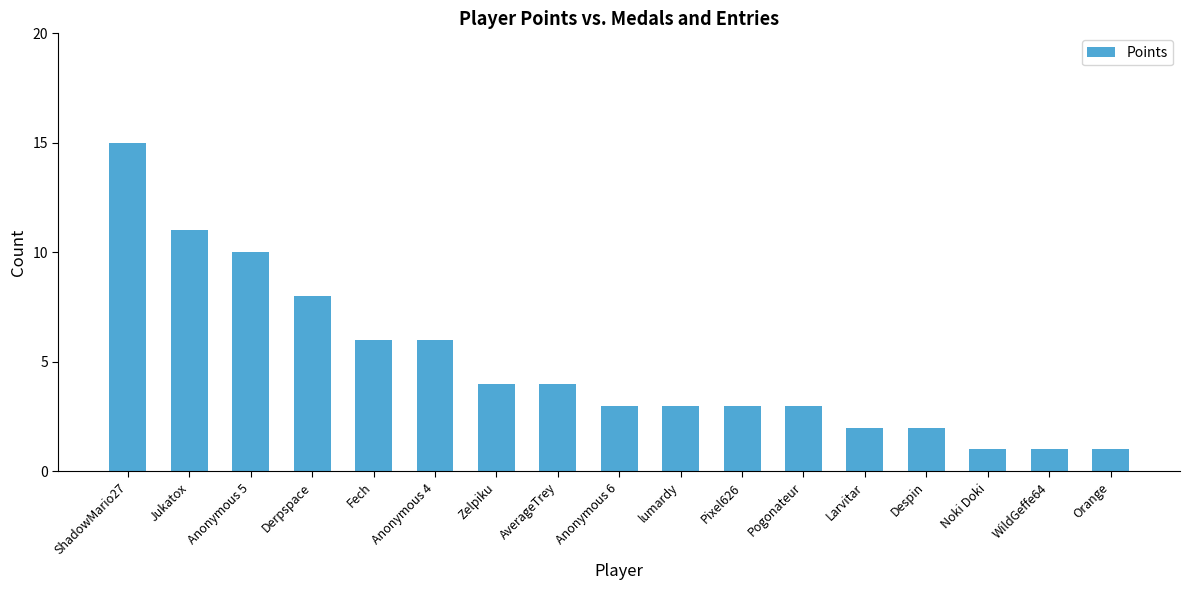

What is the change in value from AverageTrey to Noki Doki?

-3